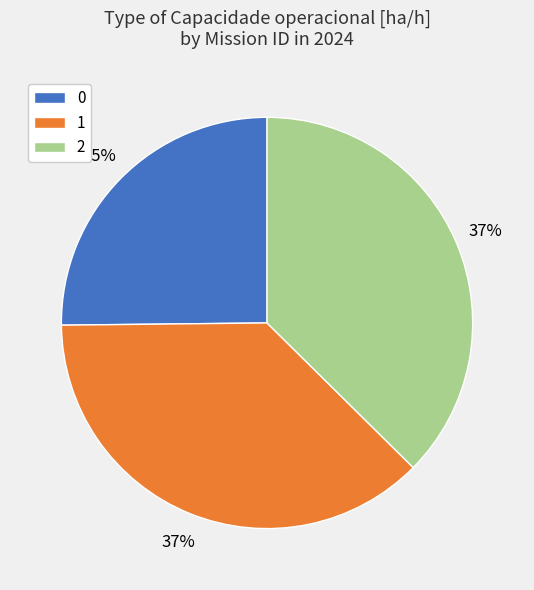

Does any single category account for the majority?

No